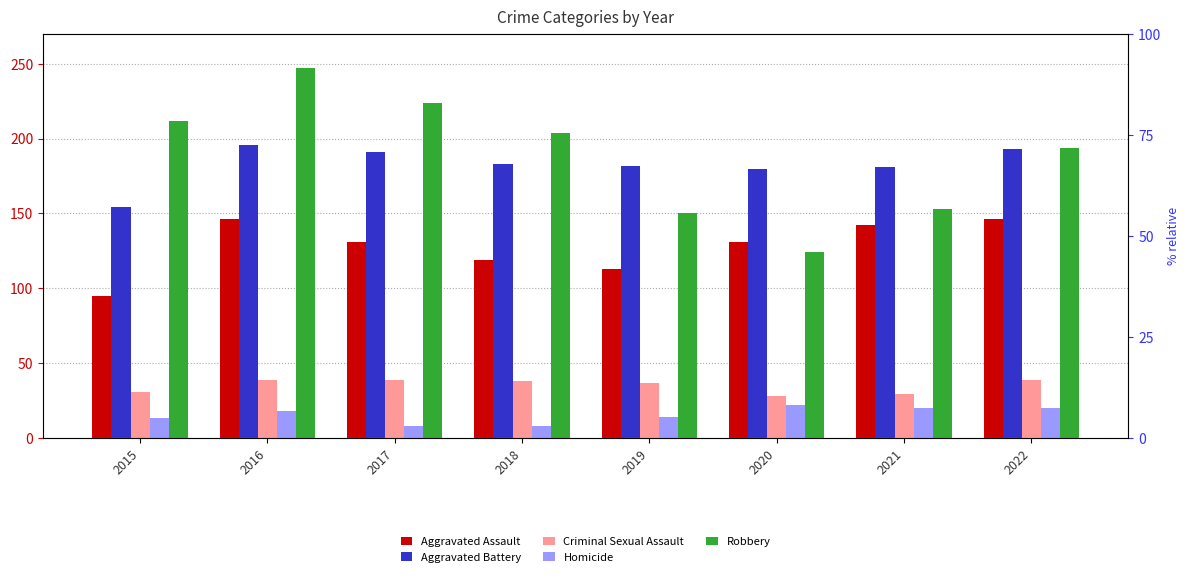

The Aggravated Battery series shows 116 at 2017. True or false?

False